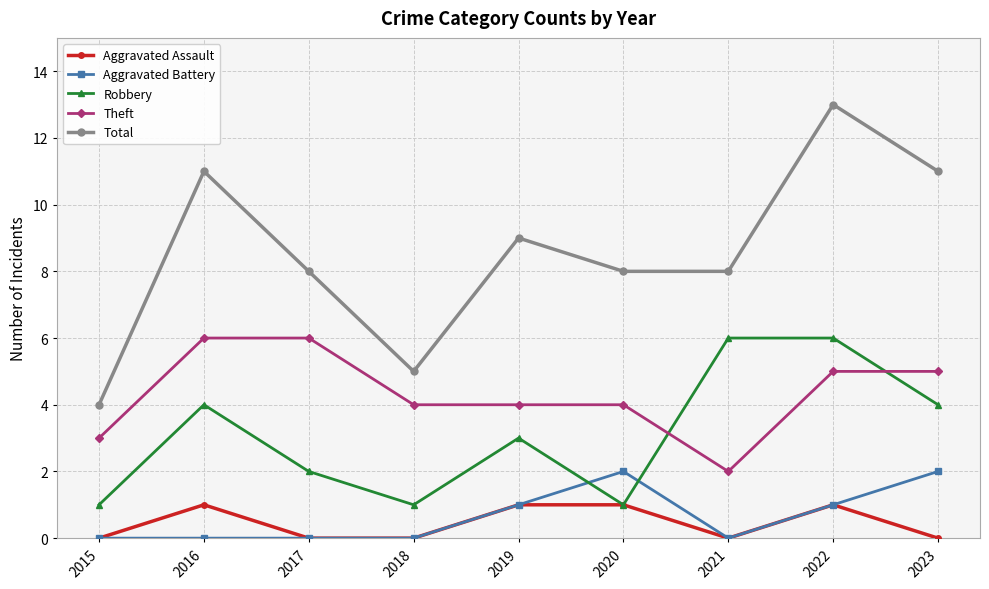

What is the spread (max minus min) of values at 2021?

8